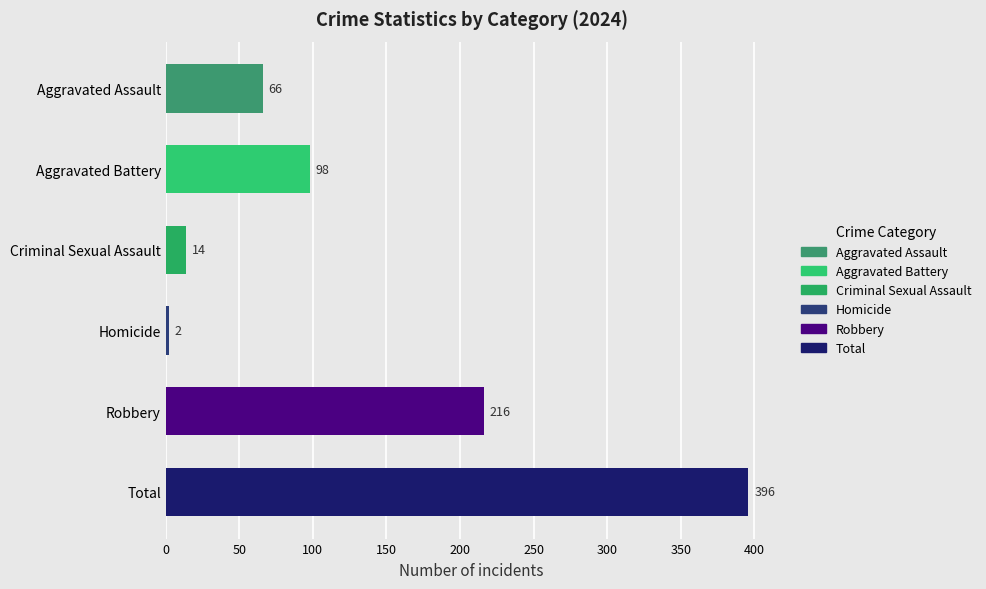

Which category has the lowest value across all series?

Homicide